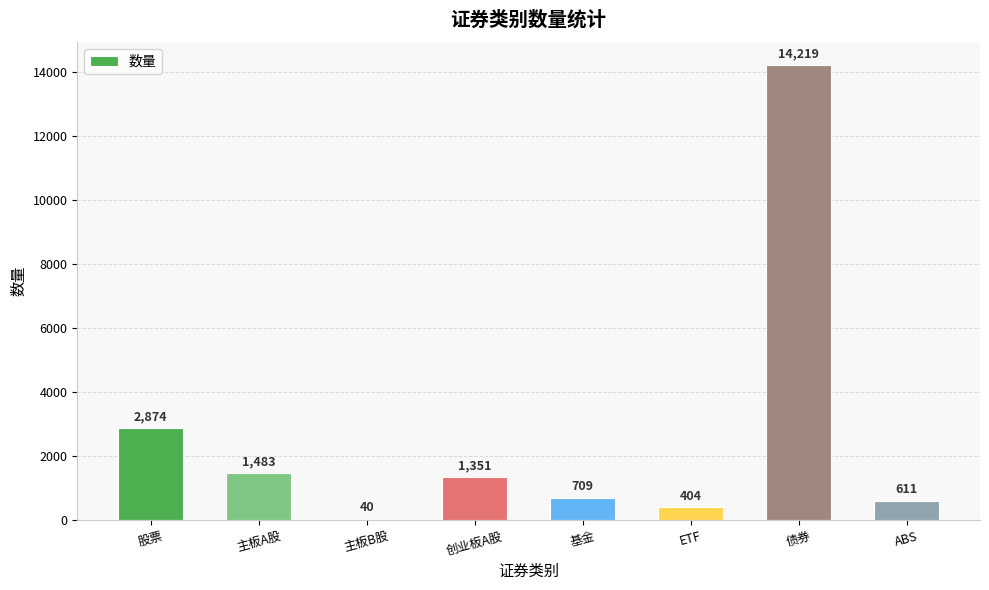

The chart shows a value of 1967 at 创业板A股. True or false?

False